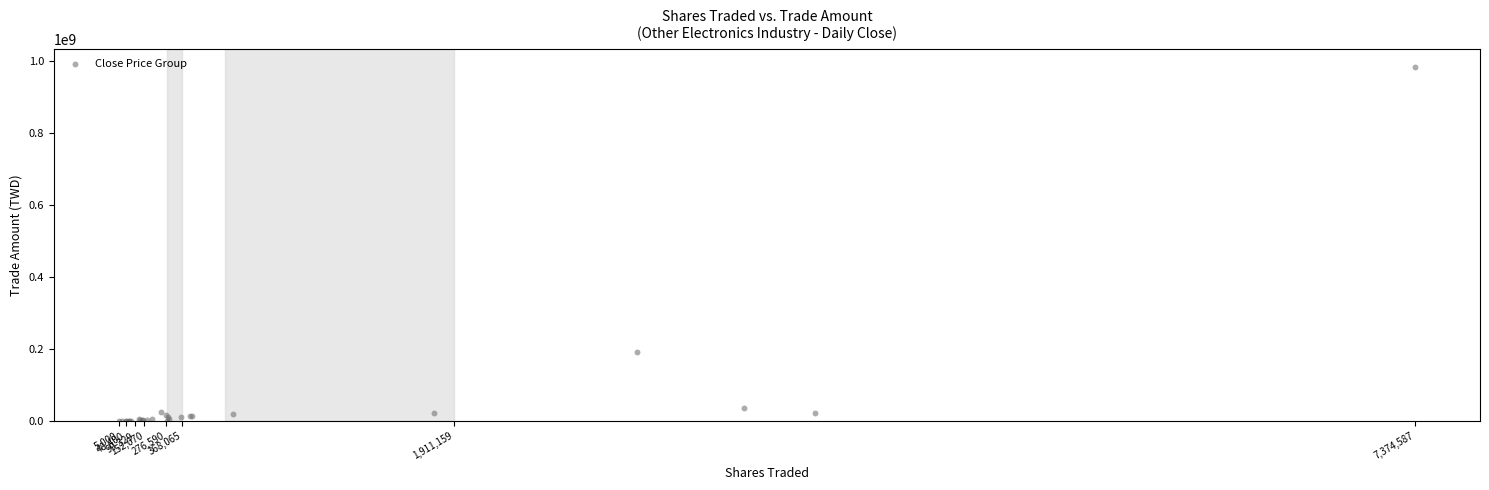

What Y value in the scatter plot is closest to 491571930?

191709003